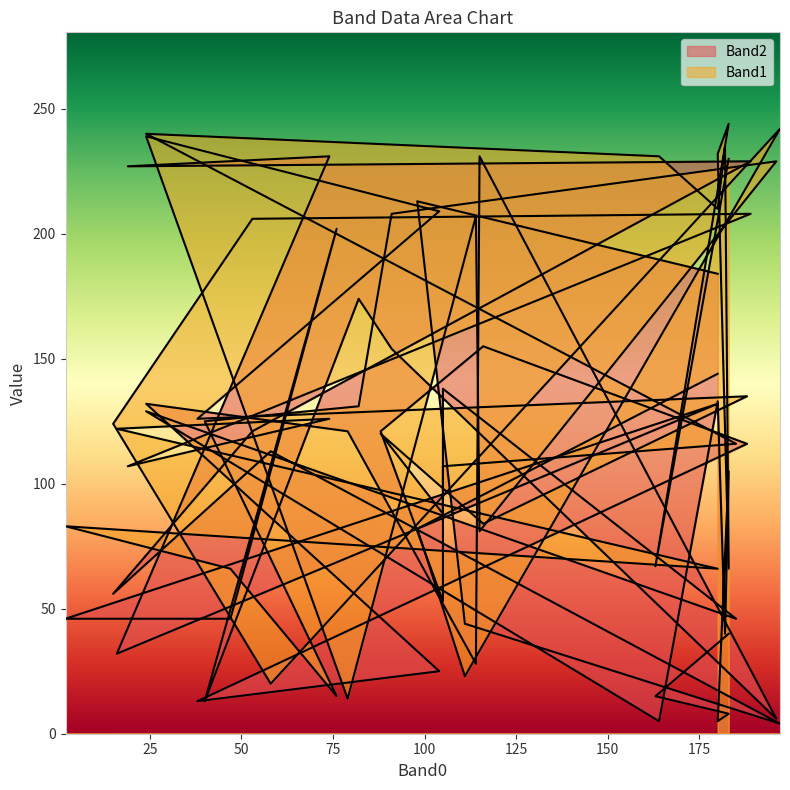

Which series has the largest range (max minus min)?

Band1